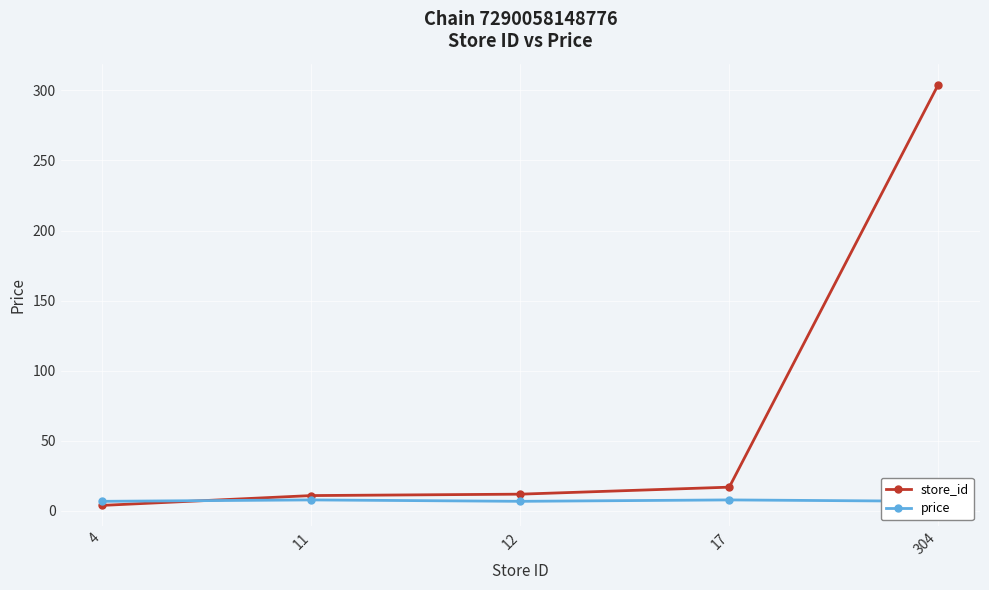

What is the value of the price point at the 4th from the left?

7.9